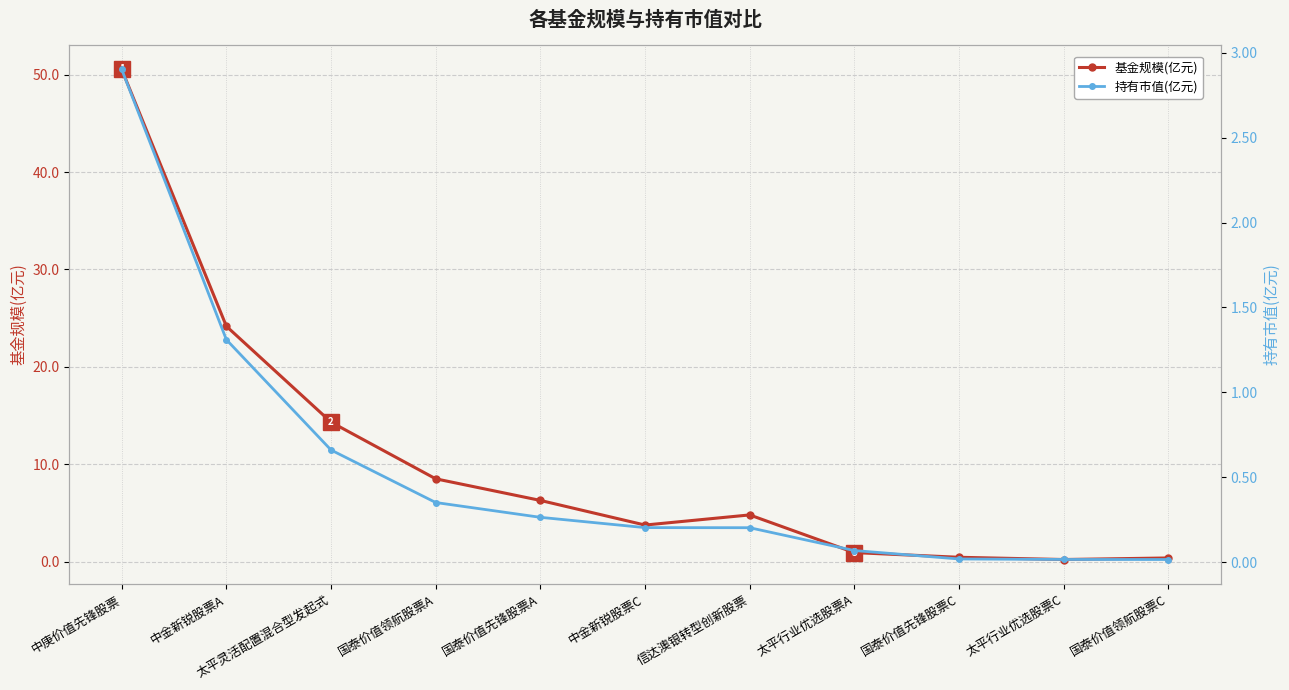

True or false: 持有市值(亿元) and 基金规模(亿元) cross at least once.

False